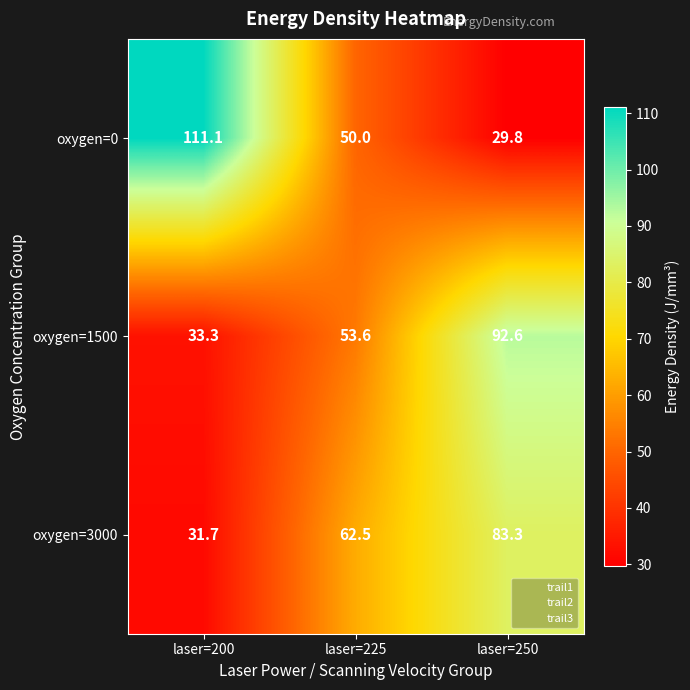

What is the total value across all series at laser=225?

166.1